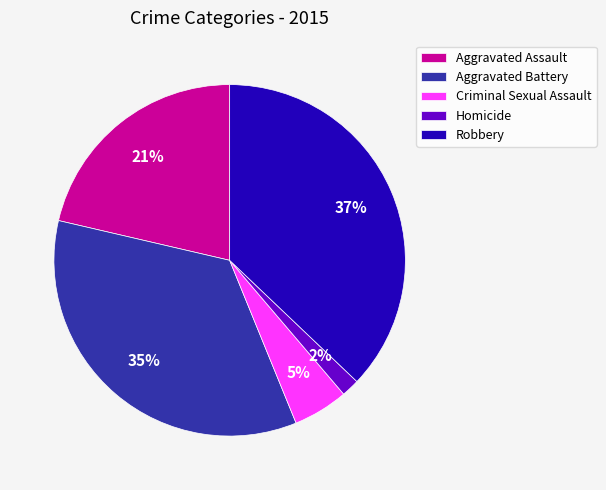

Is the sum of Aggravated Assault and Criminal Sexual Assault greater than half?

No